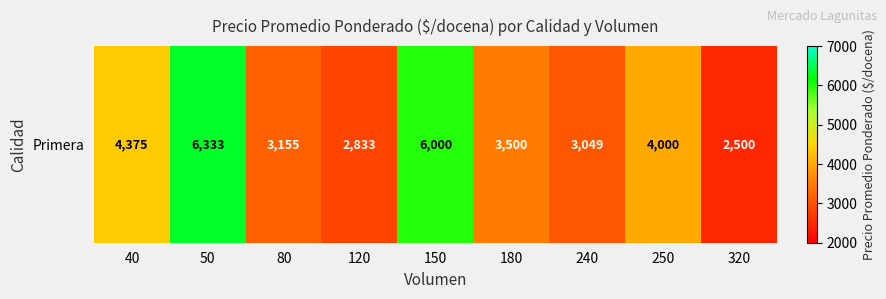

Rank the categories by value from highest to lowest.

50, 150, 40, 250, 180, 80, 240, 120, 320